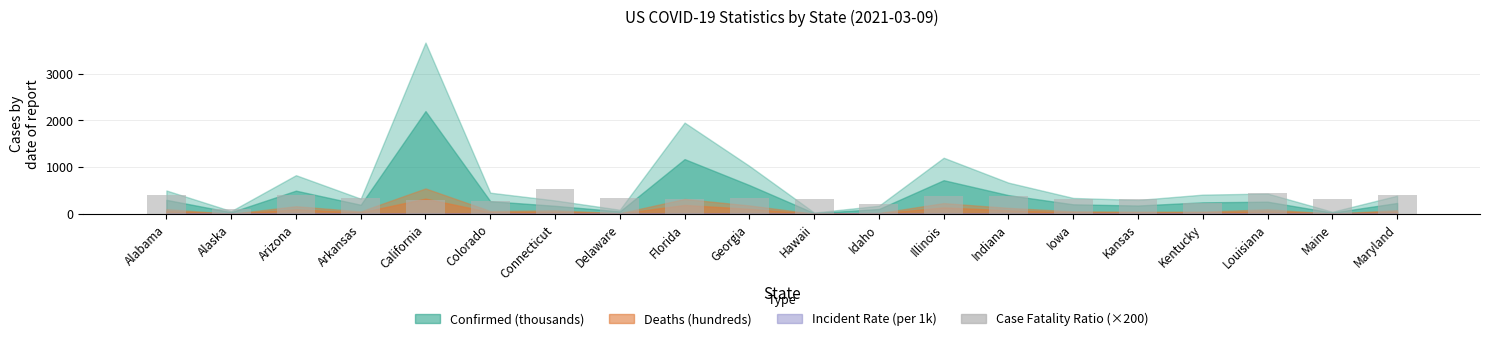

Read the value at Connecticut.

538.0